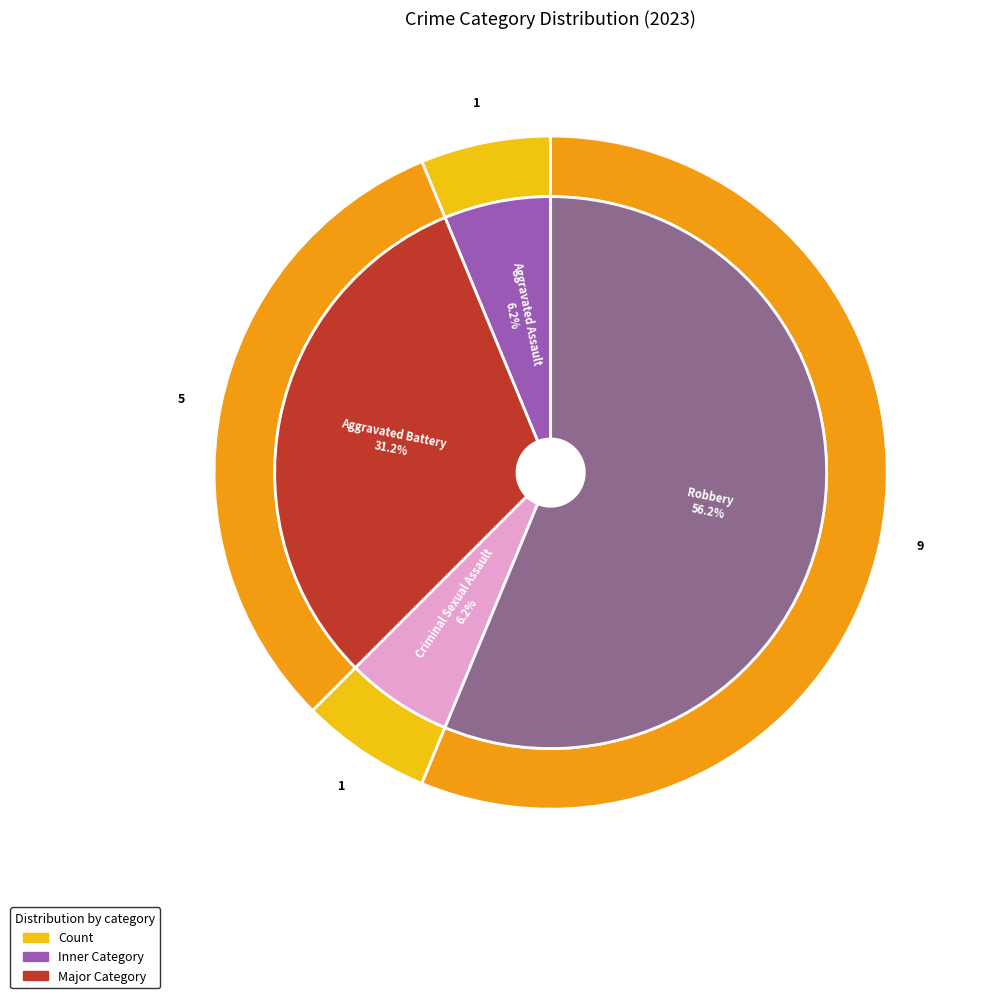

Is there any slice that represents more than half of the pie?

Yes